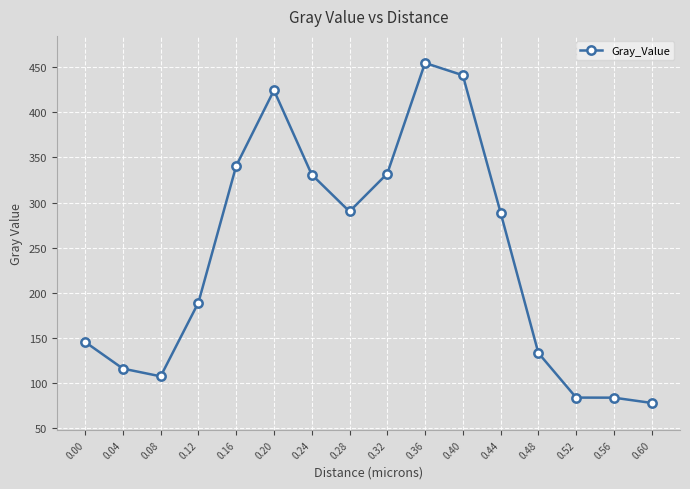

At which category does the data reach its first local valley?

0.08